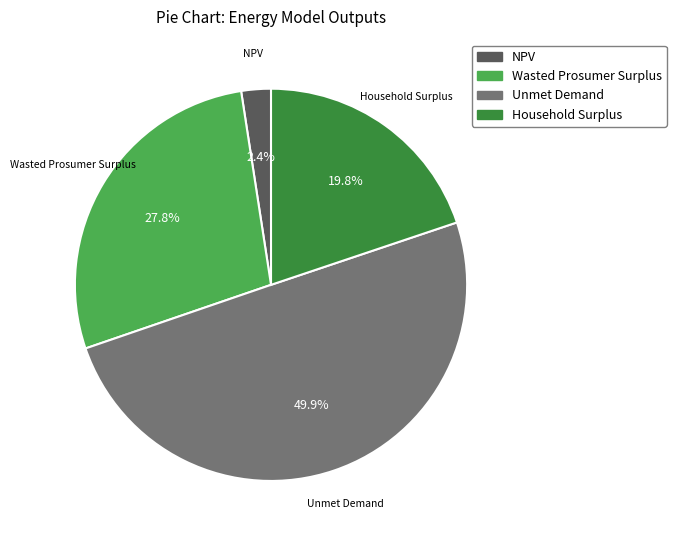

Does Household Surplus represent more than half of the total?

No